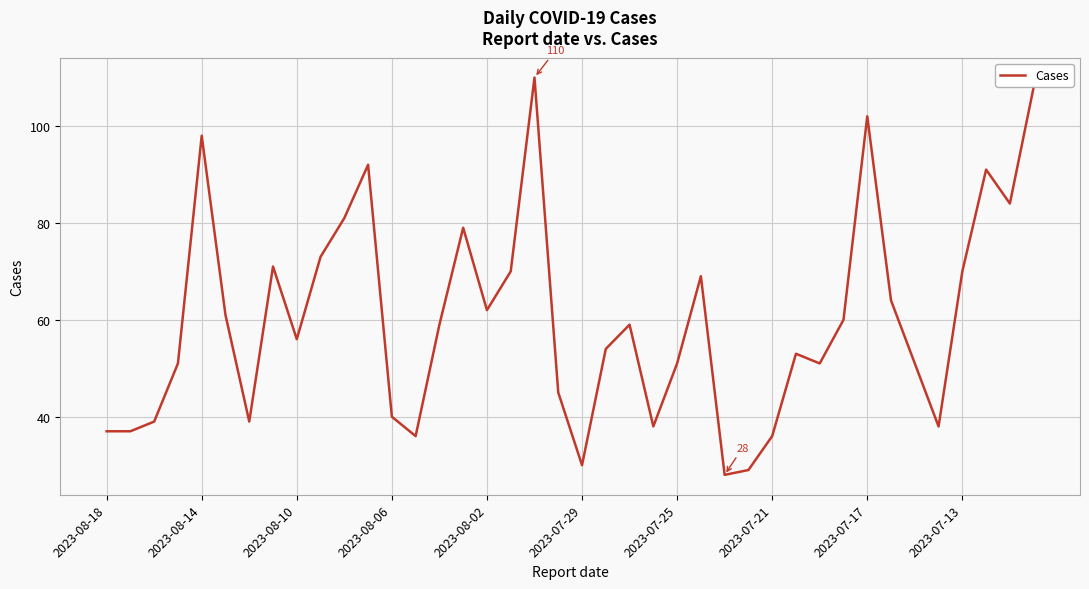

What is the greatest value displayed?

110